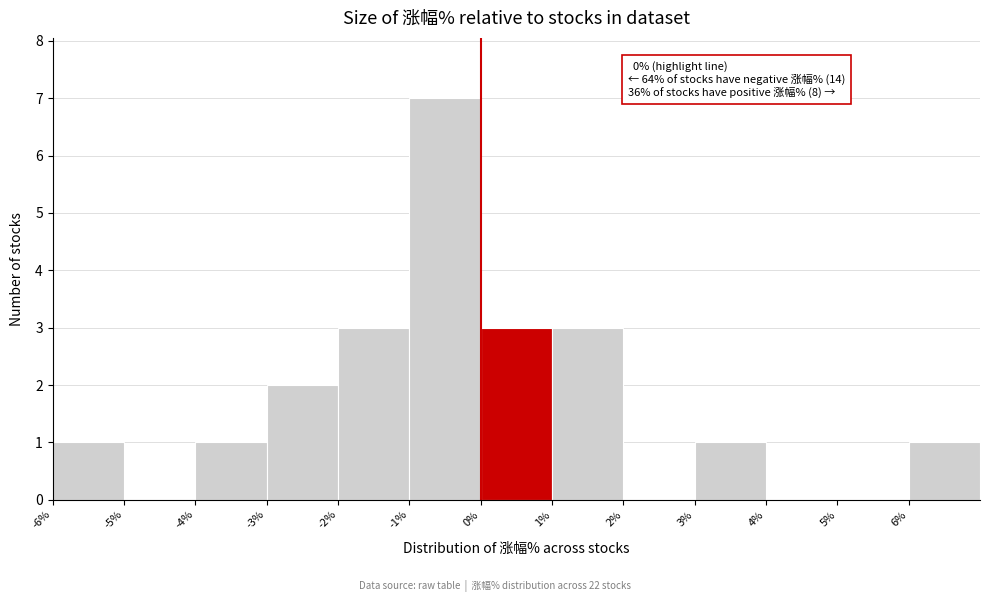

Which range on the x-axis has the tallest bar?

-1 to 0